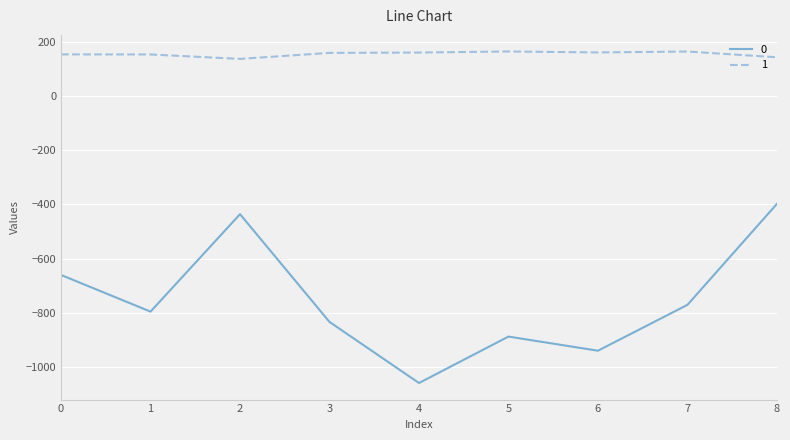

What is the difference between the maximum and minimum values in the 1 series?

27.4